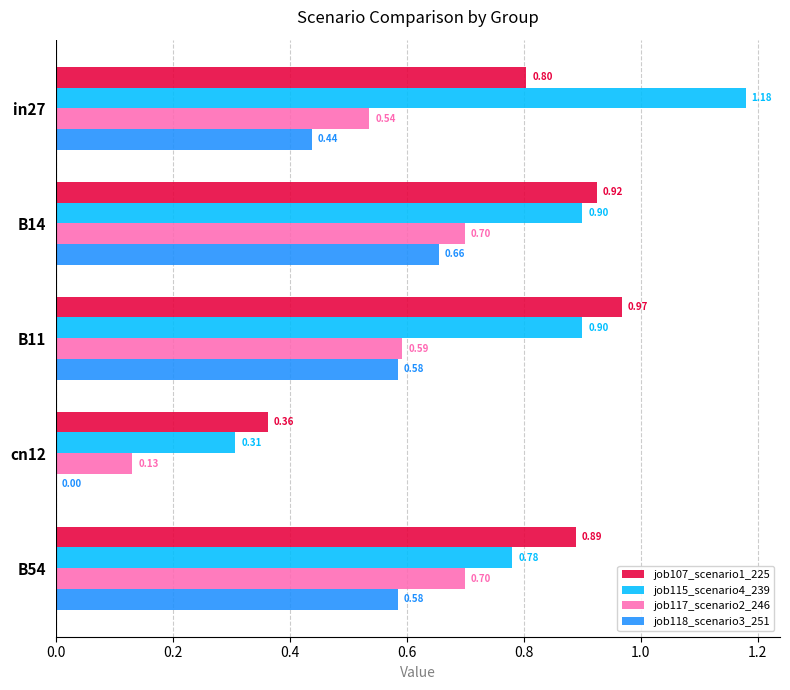

Between in27 and B11, which series saw the biggest shift?

job115_scenario4_239